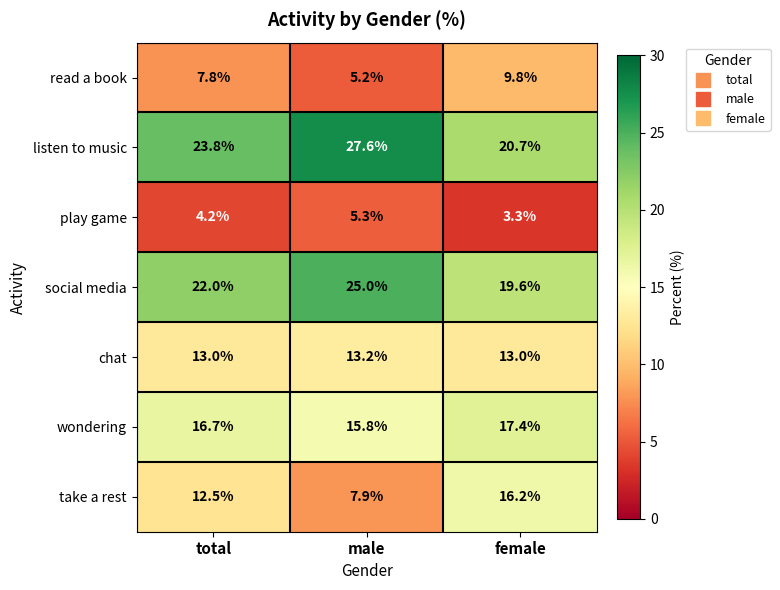

The value of read a book at male is 1.9. True or false?

False